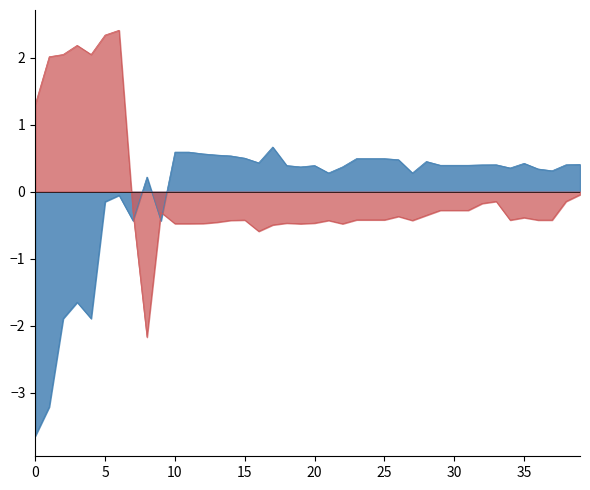

At which category is the sum across all series the highest?

6